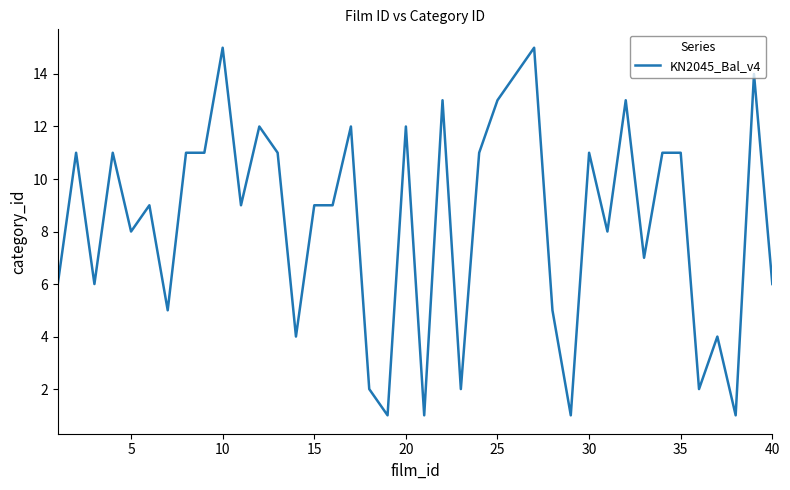

What is the difference between the maximum and minimum values?

14